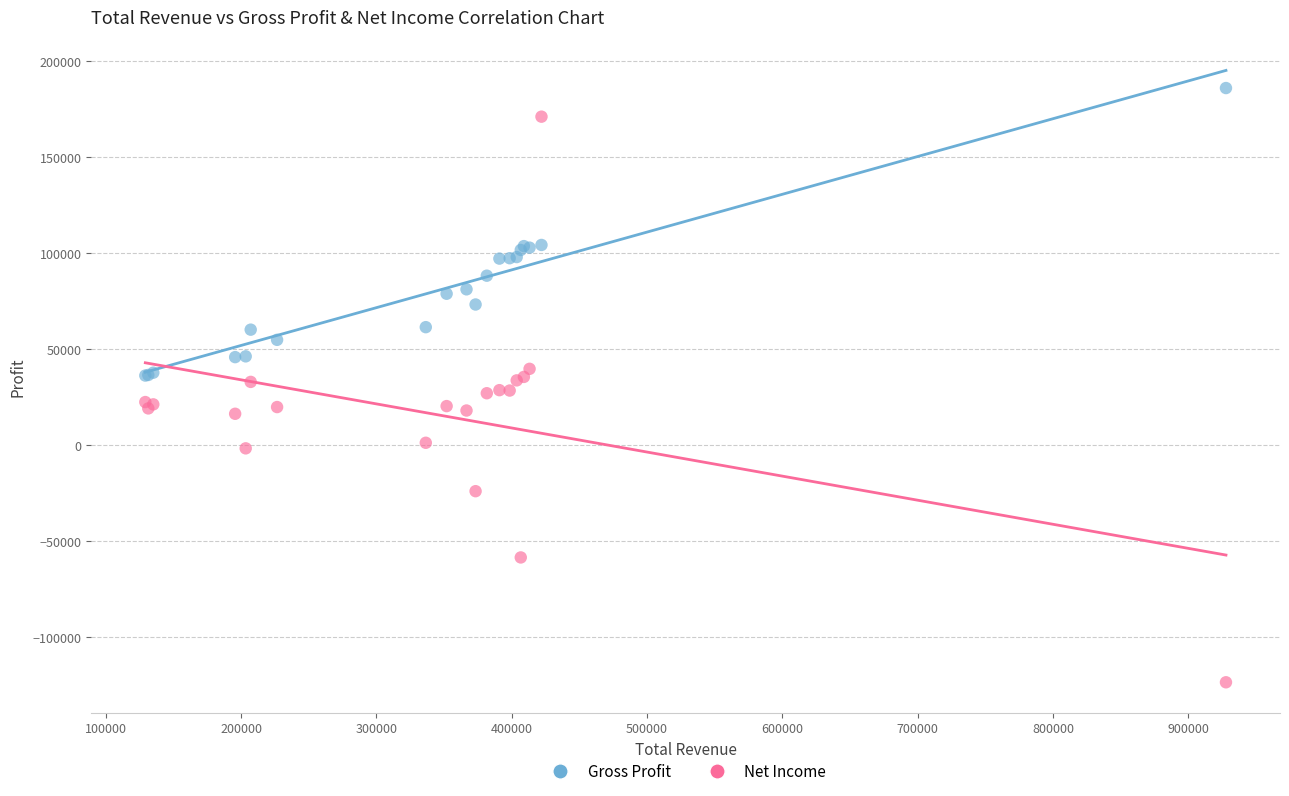

Which series reaches the minimum Y coordinate?

Net Income